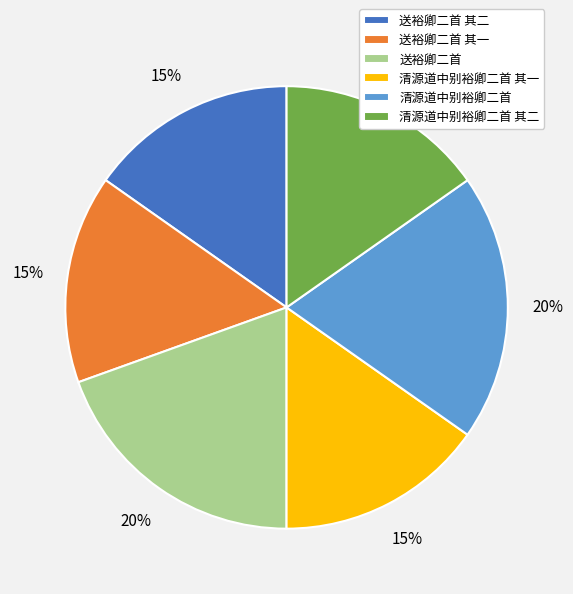

Combined, do 清源道中别裕卿二首 and 清源道中别裕卿二首 其二 account for over 50%?

No